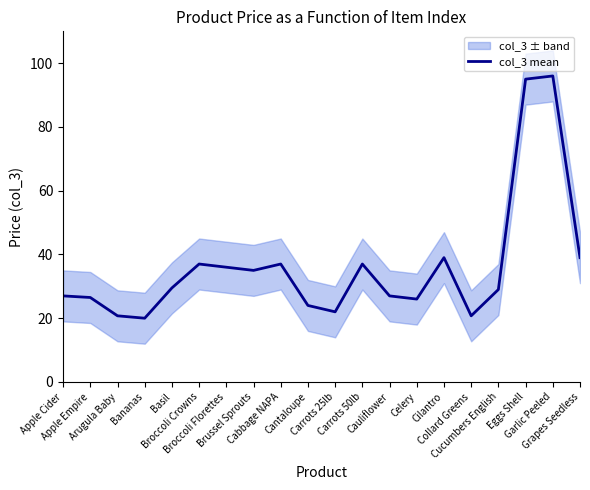

True or false: there are more than 2 points higher than both neighbors.

True